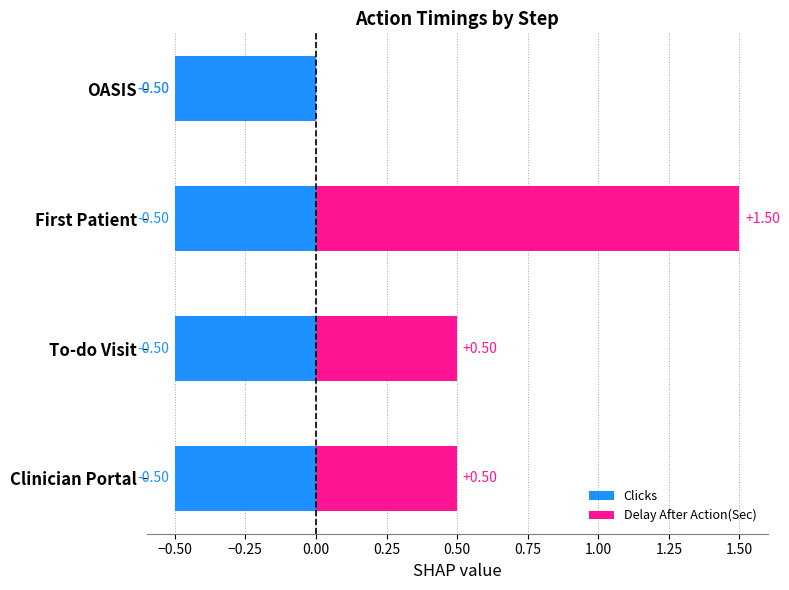

Which category has the lowest value in the Delay After Action(Sec) series?

OASIS